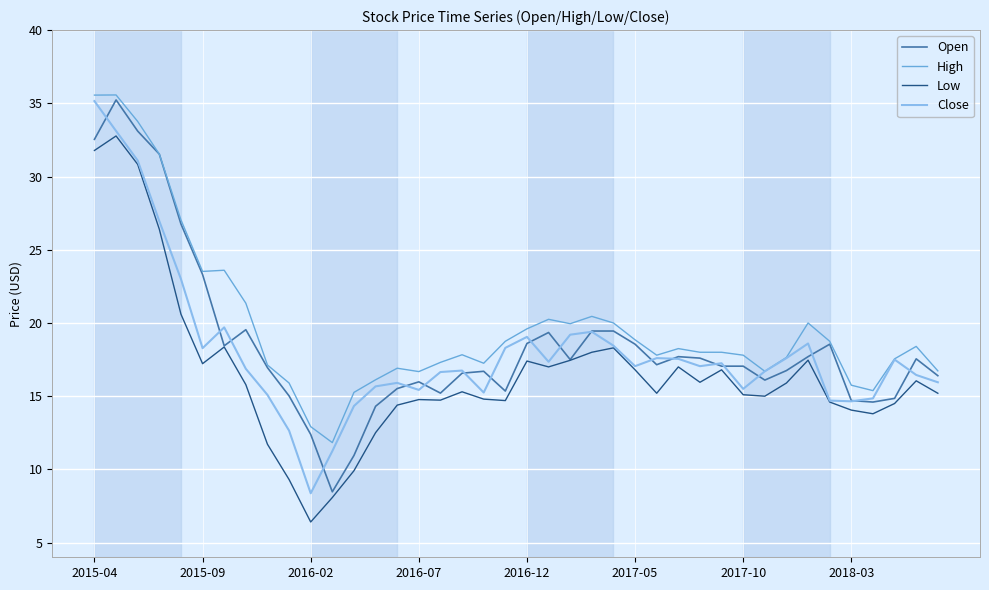

What is the greatest value displayed?

35.6